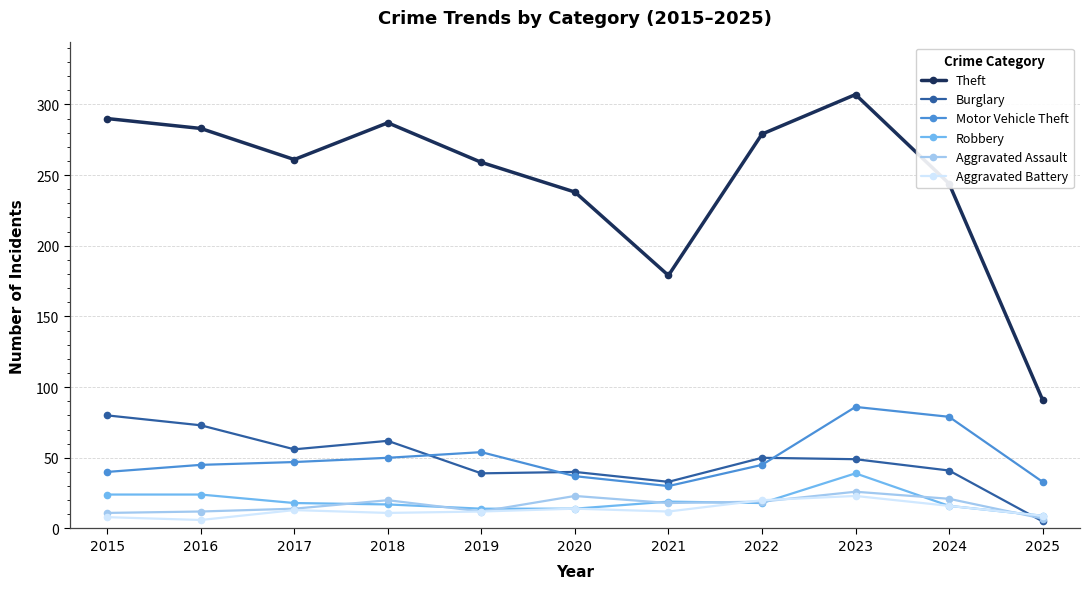

What is the difference between the second highest and minimum values in the Robbery series?

15